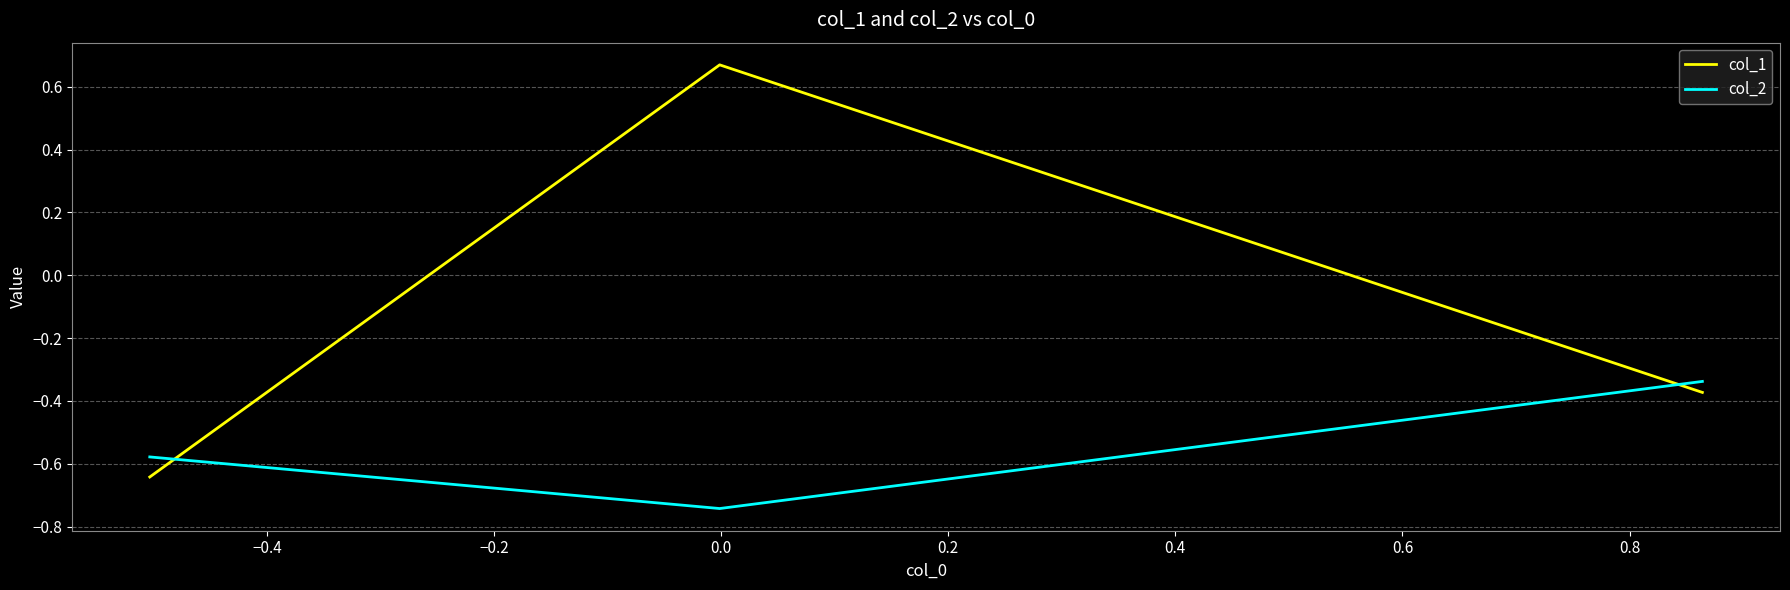

What is the difference between the maximum and minimum values in the col_2 series?

0.4